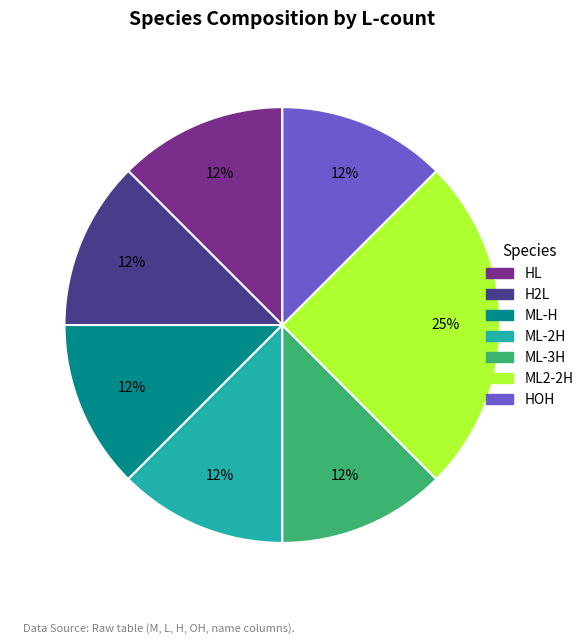

To the nearest percent, what is the average slice percentage?

14%